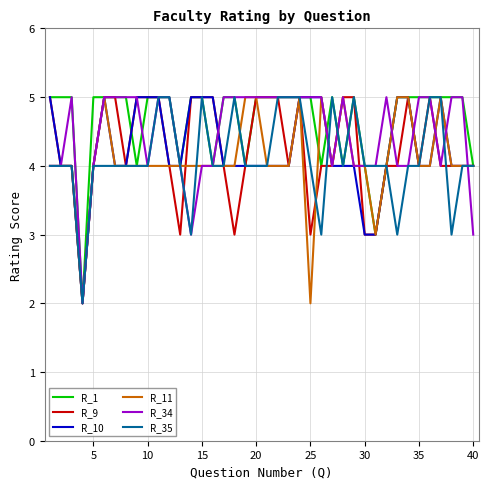

What is the highest value of the R_11 series?

5